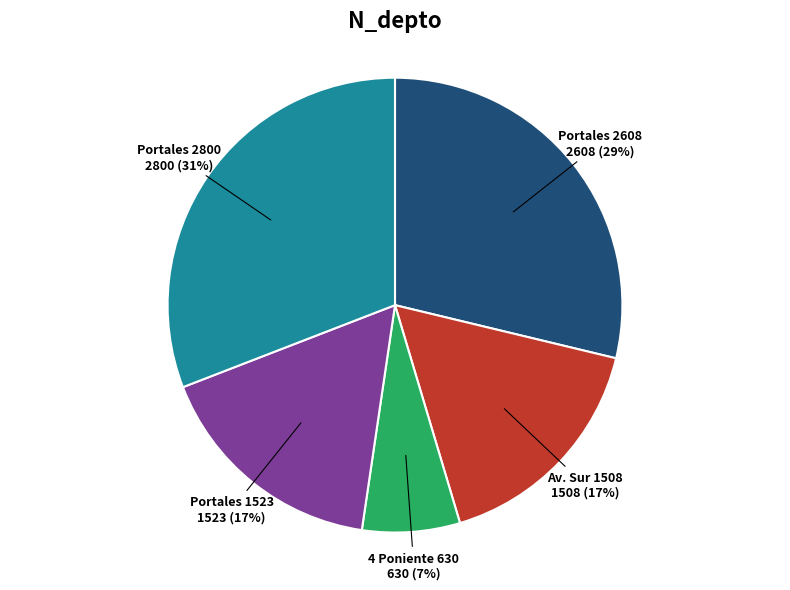

Combined, do Portales 2800 and 4 Poniente 630 account for over 50%?

No